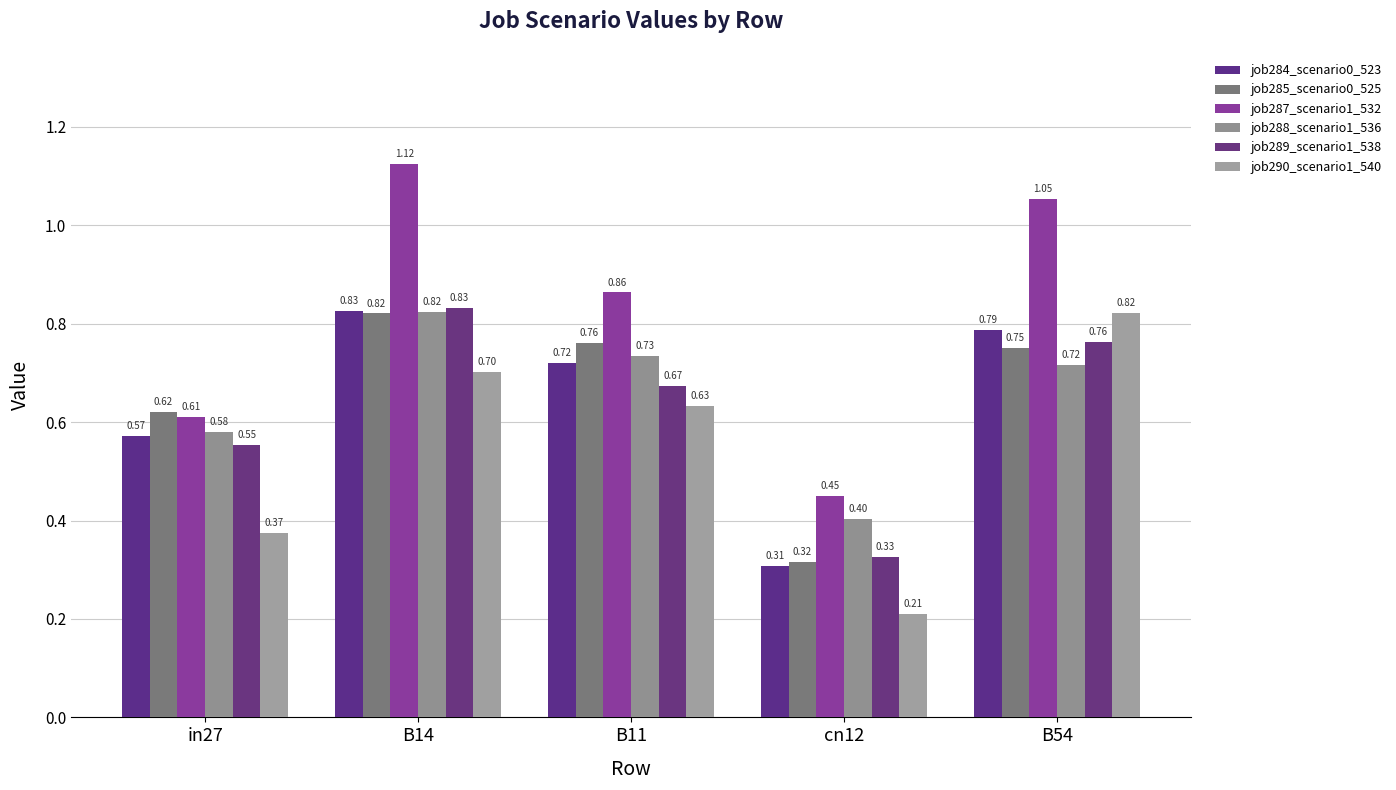

Between cn12 and in27, which is larger?

in27